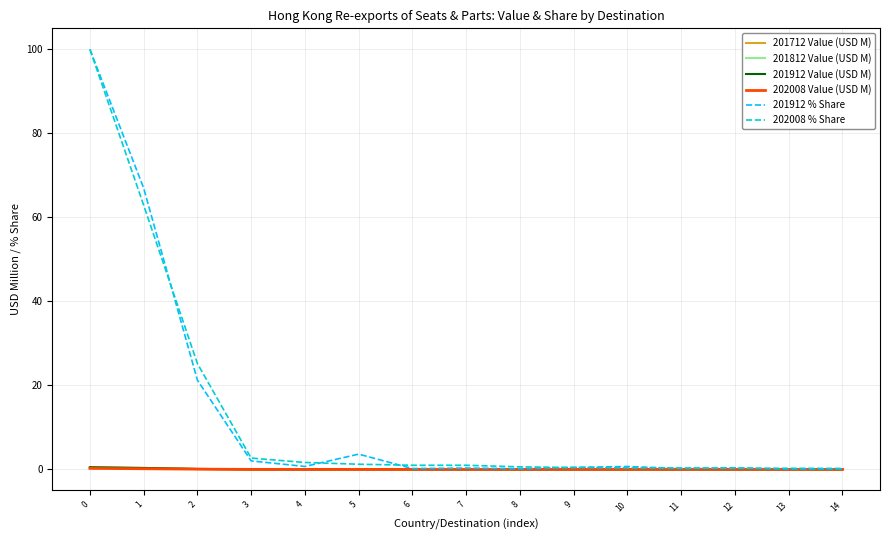

Which series has the widest spread of values?

201912 % Share